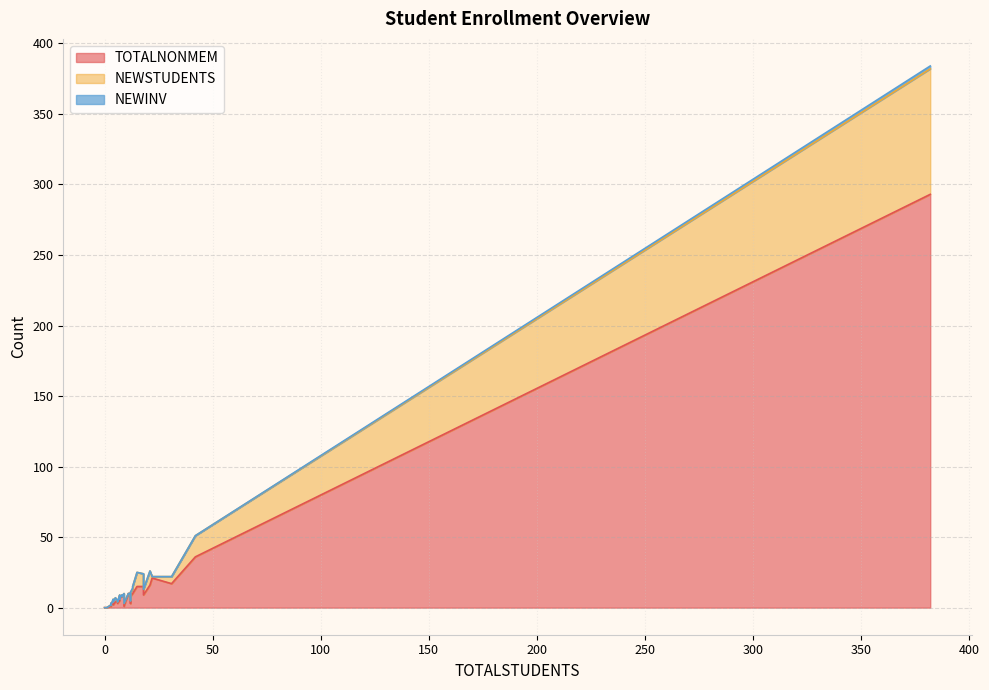

What is the difference between the second highest and second lowest values in the TOTALNONMEM series?

36